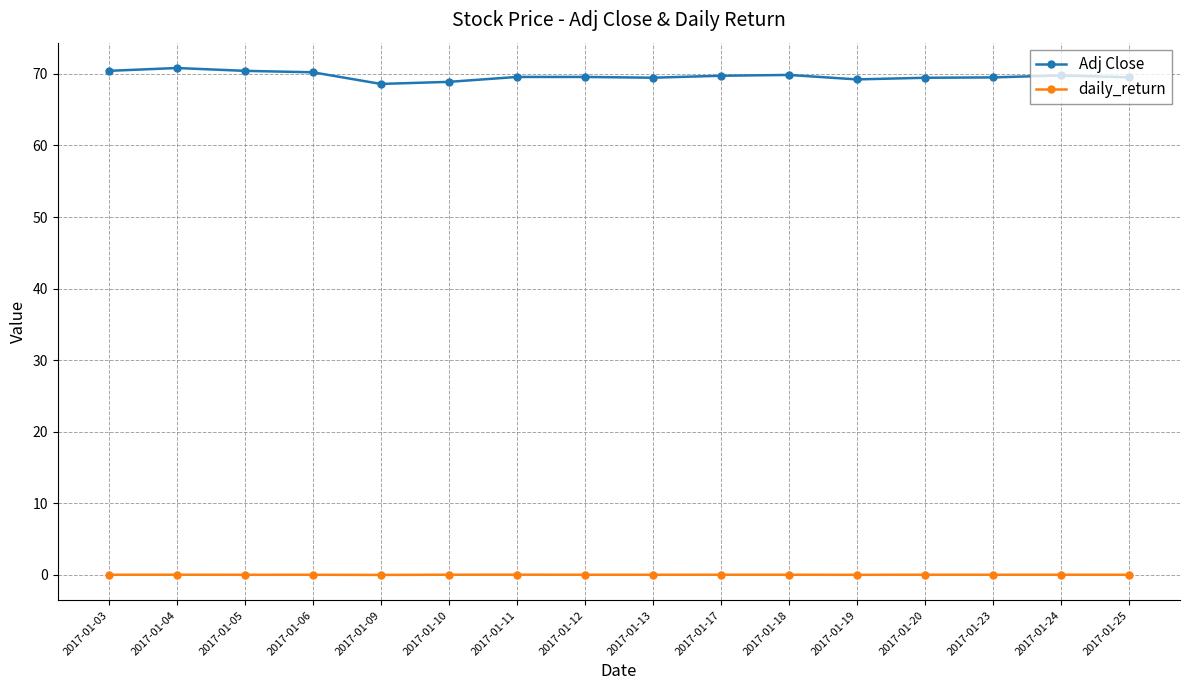

What is the difference between the second highest and minimum values in the Adj Close series?

1.8